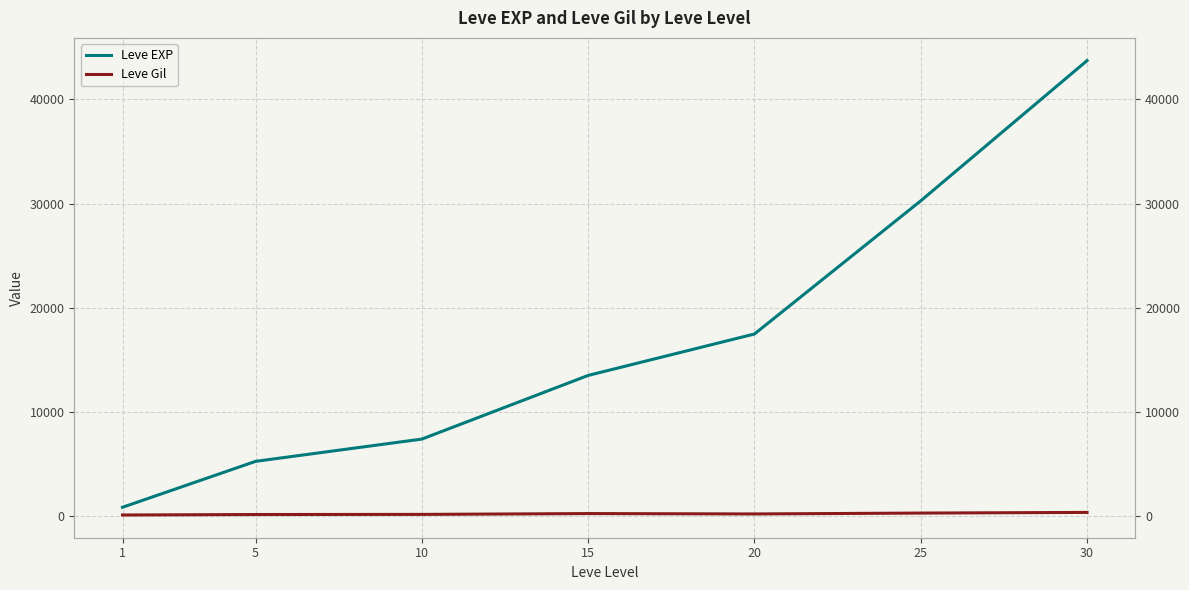

Which series has the largest total across all categories?

Leve EXP